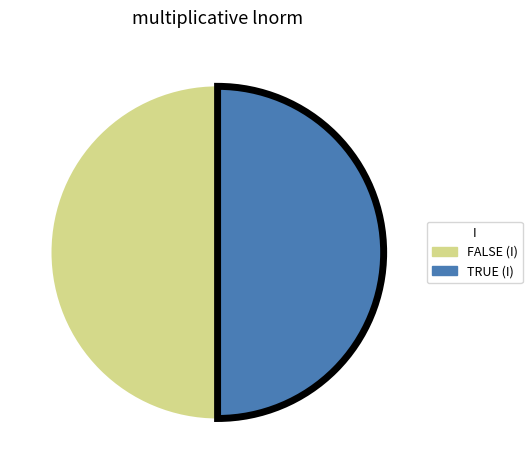

Approximately how many times larger is the value at TRUE compared to FALSE?

1.0